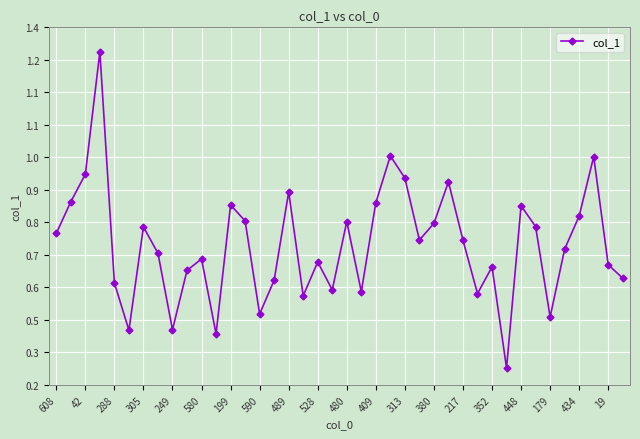

What is the difference between the maximum and minimum values?

1.0